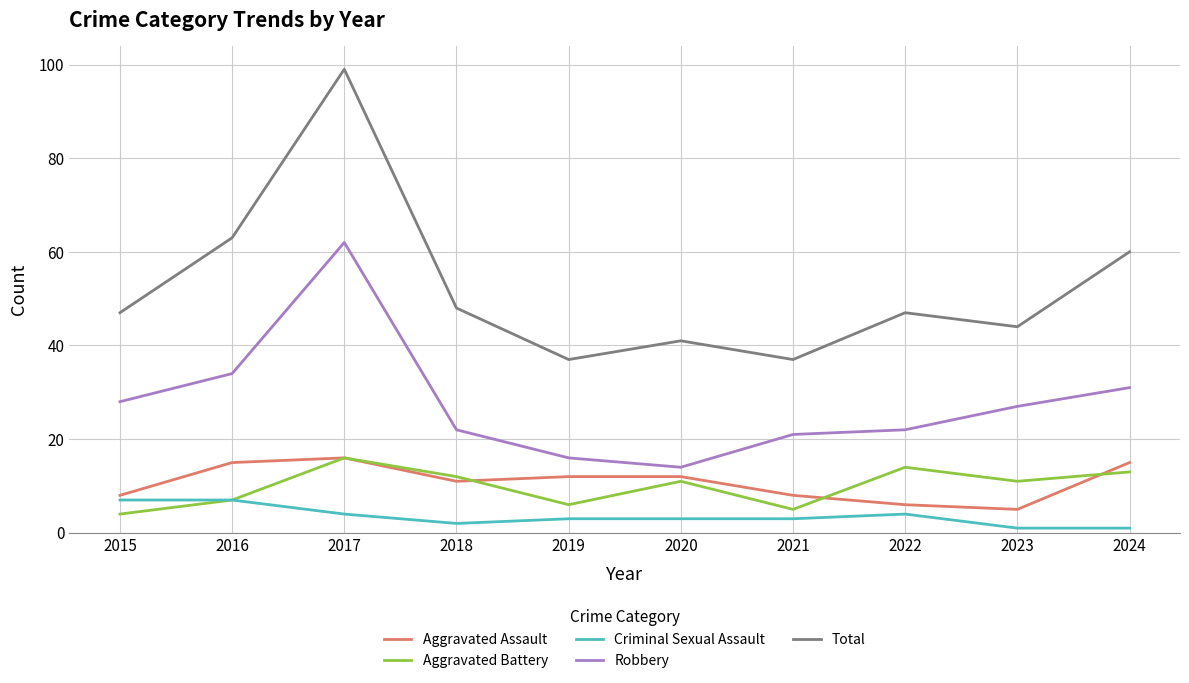

What is the maximum value shown in the chart?

99